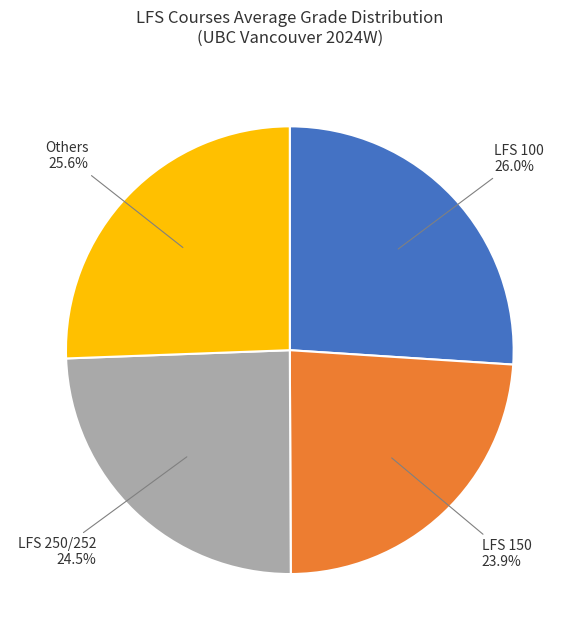

What percentage is NOT represented by Others?

74.4%